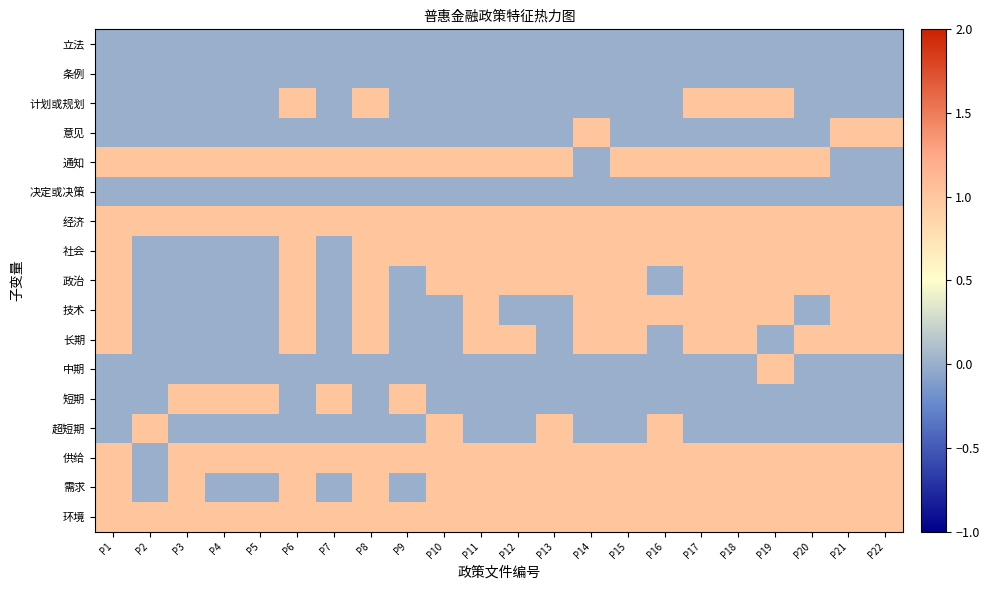

Reading left to right, list all the values displayed in this chart.

立法: P1=0	P2=0	P3=0	P4=0	P5=0	P6=0	P7=0	P8=0	P9=0	P10=0	P11=0	P12=0	P13=0	P14=0	P15=0	P16=0	P17=0	P18=0	P19=0	P20=0	P21=0	P22=0
条例: P1=0	P2=0	P3=0	P4=0	P5=0	P6=0	P7=0	P8=0	P9=0	P10=0	P11=0	P12=0	P13=0	P14=0	P15=0	P16=0	P17=0	P18=0	P19=0	P20=0	P21=0	P22=0
计划或规划: P1=0	P2=0	P3=0	P4=0	P5=0	P6=1	P7=0	P8=1	P9=0	P10=0	P11=0	P12=0	P13=0	P14=0	P15=0	P16=0	P17=1	P18=1	P19=1	P20=0	P21=0	P22=0
意见: P1=0	P2=0	P3=0	P4=0	P5=0	P6=0	P7=0	P8=0	P9=0	P10=0	P11=0	P12=0	P13=0	P14=1	P15=0	P16=0	P17=0	P18=0	P19=0	P20=0	P21=1	P22=1
通知: P1=1	P2=1	P3=1	P4=1	P5=1	P6=1	P7=1	P8=1	P9=1	P10=1	P11=1	P12=1	P13=1	P14=0	P15=1	P16=1	P17=1	P18=1	P19=1	P20=1	P21=0	P22=0
决定或决策: P1=0	P2=0	P3=0	P4=0	P5=0	P6=0	P7=0	P8=0	P9=0	P10=0	P11=0	P12=0	P13=0	P14=0	P15=0	P16=0	P17=0	P18=0	P19=0	P20=0	P21=0	P22=0
经济: P1=1	P2=1	P3=1	P4=1	P5=1	P6=1	P7=1	P8=1	P9=1	P10=1	P11=1	P12=1	P13=1	P14=1	P15=1	P16=1	P17=1	P18=1	P19=1	P20=1	P21=1	P22=1
社会: P1=1	P2=0	P3=0	P4=0	P5=0	P6=1	P7=0	P8=1	P9=1	P10=1	P11=1	P12=1	P13=1	P14=1	P15=1	P16=1	P17=1	P18=1	P19=1	P20=1	P21=1	P22=1
政治: P1=1	P2=0	P3=0	P4=0	P5=0	P6=1	P7=0	P8=1	P9=0	P10=1	P11=1	P12=1	P13=1	P14=1	P15=1	P16=0	P17=1	P18=1	P19=1	P20=1	P21=1	P22=1
技术: P1=1	P2=0	P3=0	P4=0	P5=0	P6=1	P7=0	P8=1	P9=0	P10=0	P11=1	P12=0	P13=0	P14=1	P15=1	P16=1	P17=1	P18=1	P19=1	P20=0	P21=1	P22=1
长期: P1=1	P2=0	P3=0	P4=0	P5=0	P6=1	P7=0	P8=1	P9=0	P10=0	P11=1	P12=1	P13=0	P14=1	P15=1	P16=0	P17=1	P18=1	P19=0	P20=1	P21=1	P22=1
中期: P1=0	P2=0	P3=0	P4=0	P5=0	P6=0	P7=0	P8=0	P9=0	P10=0	P11=0	P12=0	P13=0	P14=0	P15=0	P16=0	P17=0	P18=0	P19=1	P20=0	P21=0	P22=0
短期: P1=0	P2=0	P3=1	P4=1	P5=1	P6=0	P7=1	P8=0	P9=1	P10=0	P11=0	P12=0	P13=0	P14=0	P15=0	P16=0	P17=0	P18=0	P19=0	P20=0	P21=0	P22=0
超短期: P1=0	P2=1	P3=0	P4=0	P5=0	P6=0	P7=0	P8=0	P9=0	P10=1	P11=0	P12=0	P13=1	P14=0	P15=0	P16=1	P17=0	P18=0	P19=0	P20=0	P21=0	P22=0
供给: P1=1	P2=0	P3=1	P4=1	P5=1	P6=1	P7=1	P8=1	P9=1	P10=1	P11=1	P12=1	P13=1	P14=1	P15=1	P16=1	P17=1	P18=1	P19=1	P20=1	P21=1	P22=1
需求: P1=1	P2=0	P3=1	P4=0	P5=0	P6=1	P7=0	P8=1	P9=0	P10=1	P11=1	P12=1	P13=1	P14=1	P15=1	P16=1	P17=1	P18=1	P19=1	P20=1	P21=1	P22=1
环境: P1=1	P2=1	P3=1	P4=1	P5=1	P6=1	P7=1	P8=1	P9=1	P10=1	P11=1	P12=1	P13=1	P14=1	P15=1	P16=1	P17=1	P18=1	P19=1	P20=1	P21=1	P22=1